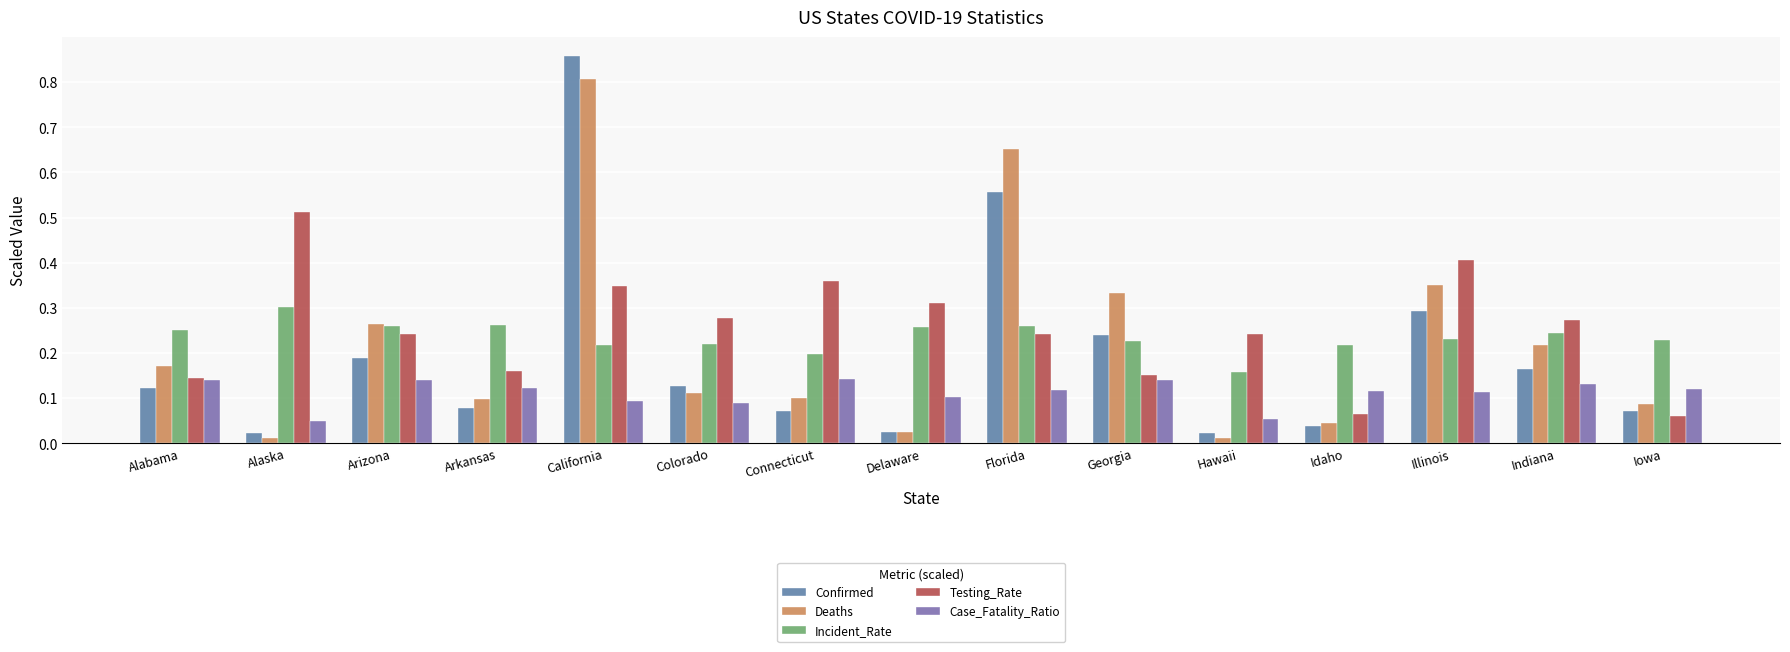

How many groups of bars are there?

15